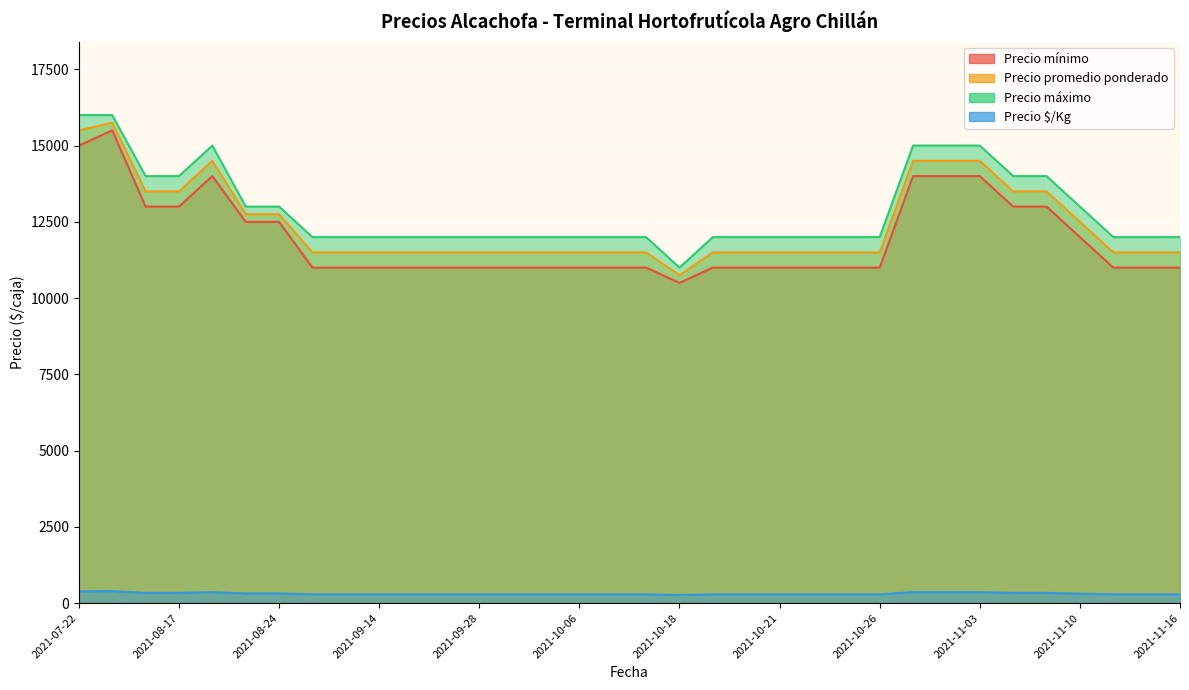

How many lines are shown in the chart?

4